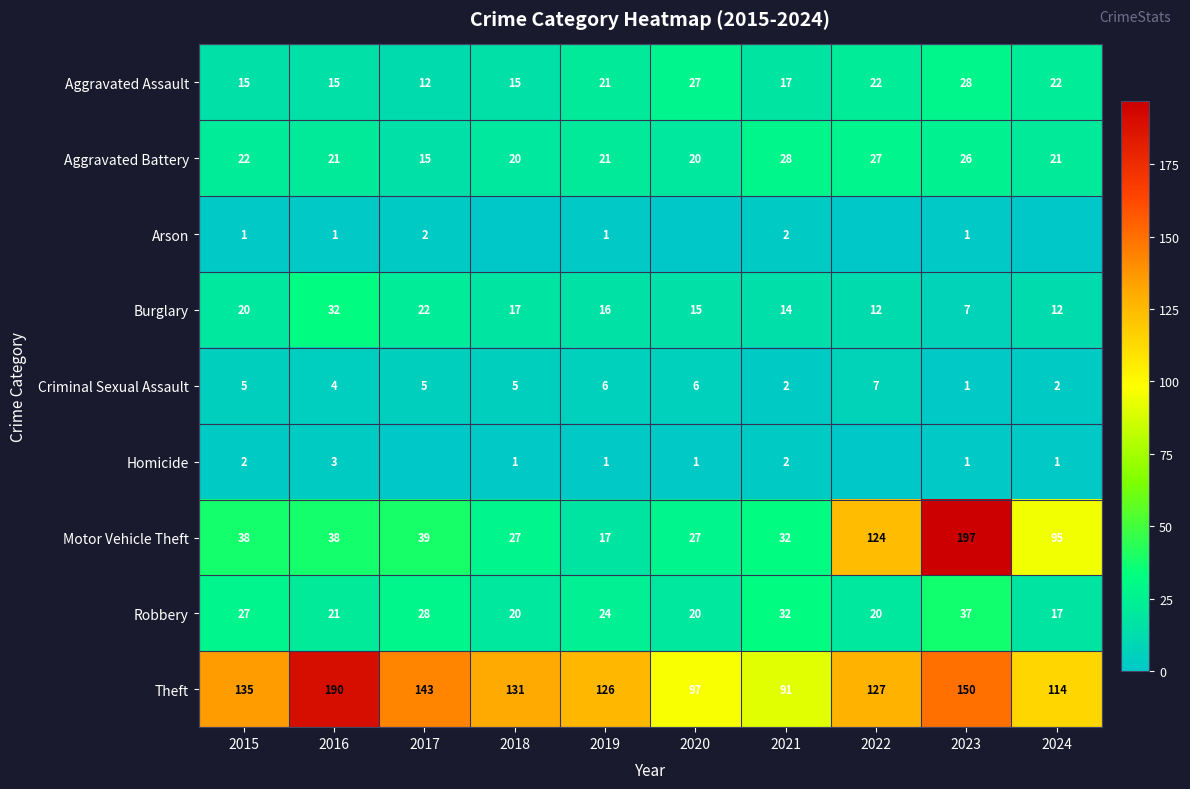

The value of Motor Vehicle Theft at 2023 is 197. True or false?

True